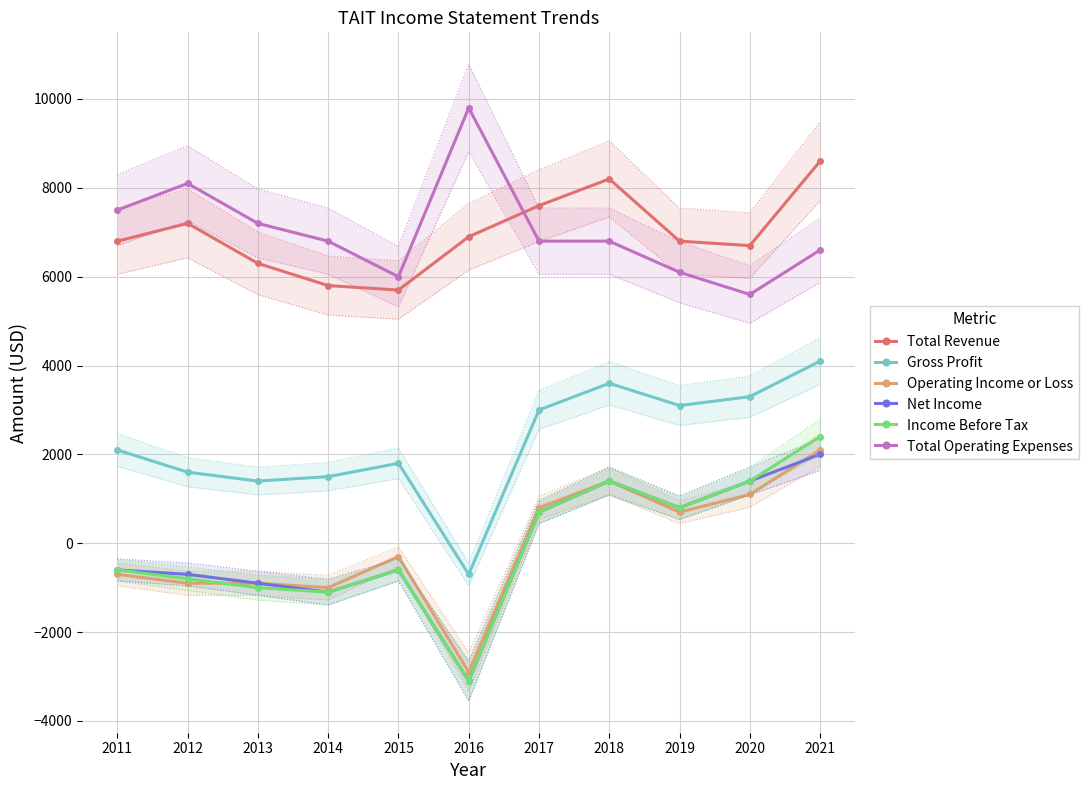

Is it true that Total Revenue equals 6300 at 2013?

True